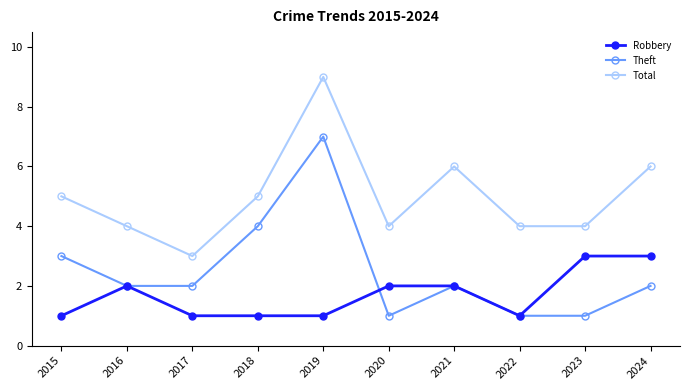

Which series changed the most between 2020 and 2023?

Robbery